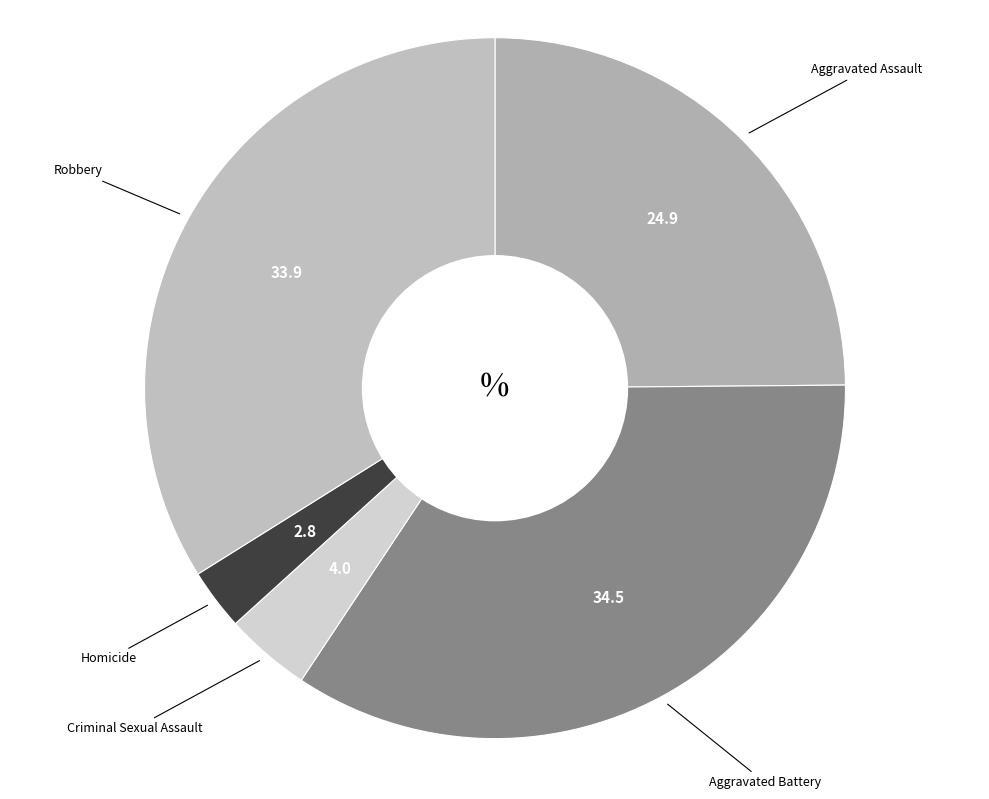

Which category has the biggest portion of the pie?

Aggravated Battery